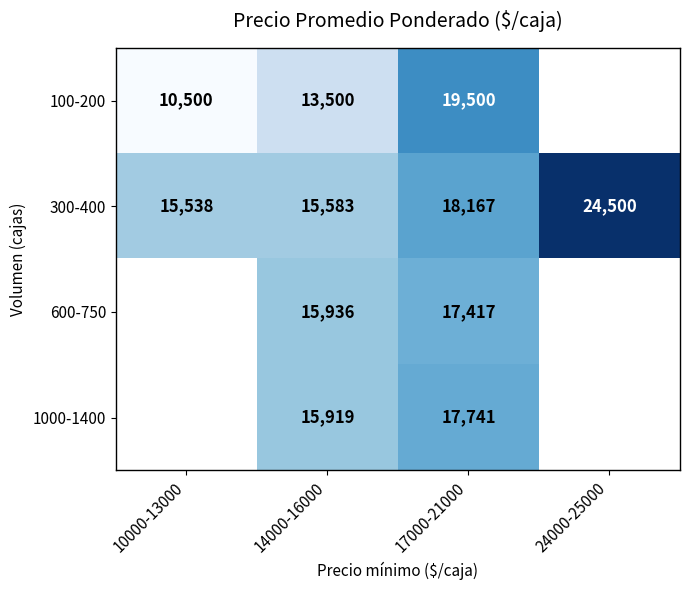

What is the difference between the highest and lowest values at 14000-16000?

2436